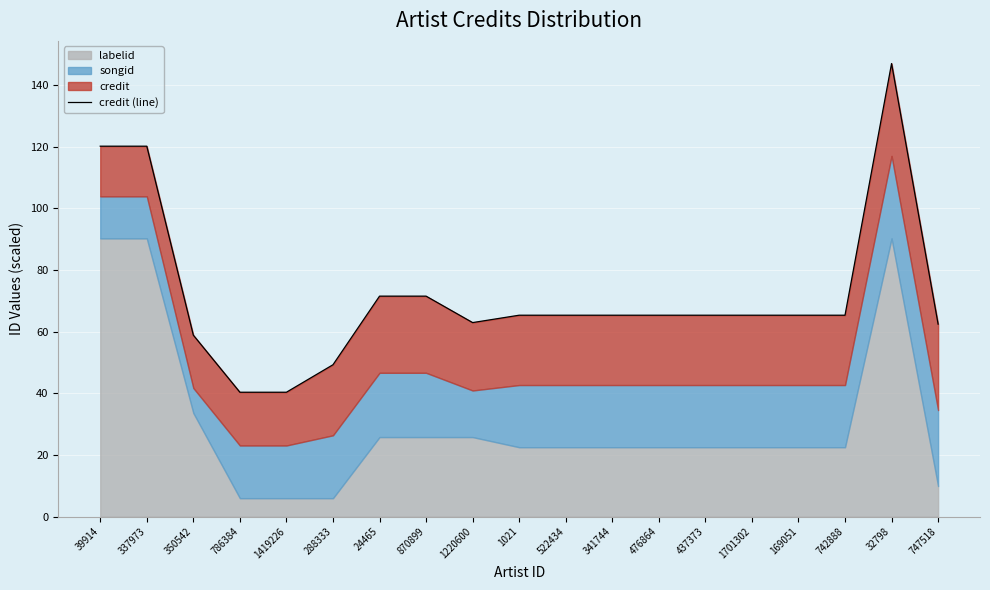

What is the maximum value shown in the chart?

147.0